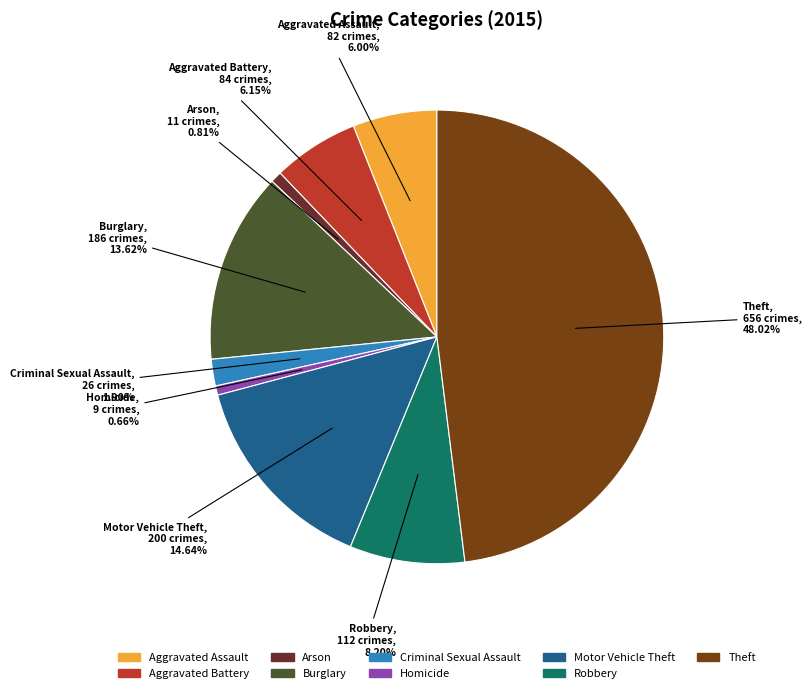

Which category has the biggest portion of the pie?

Theft